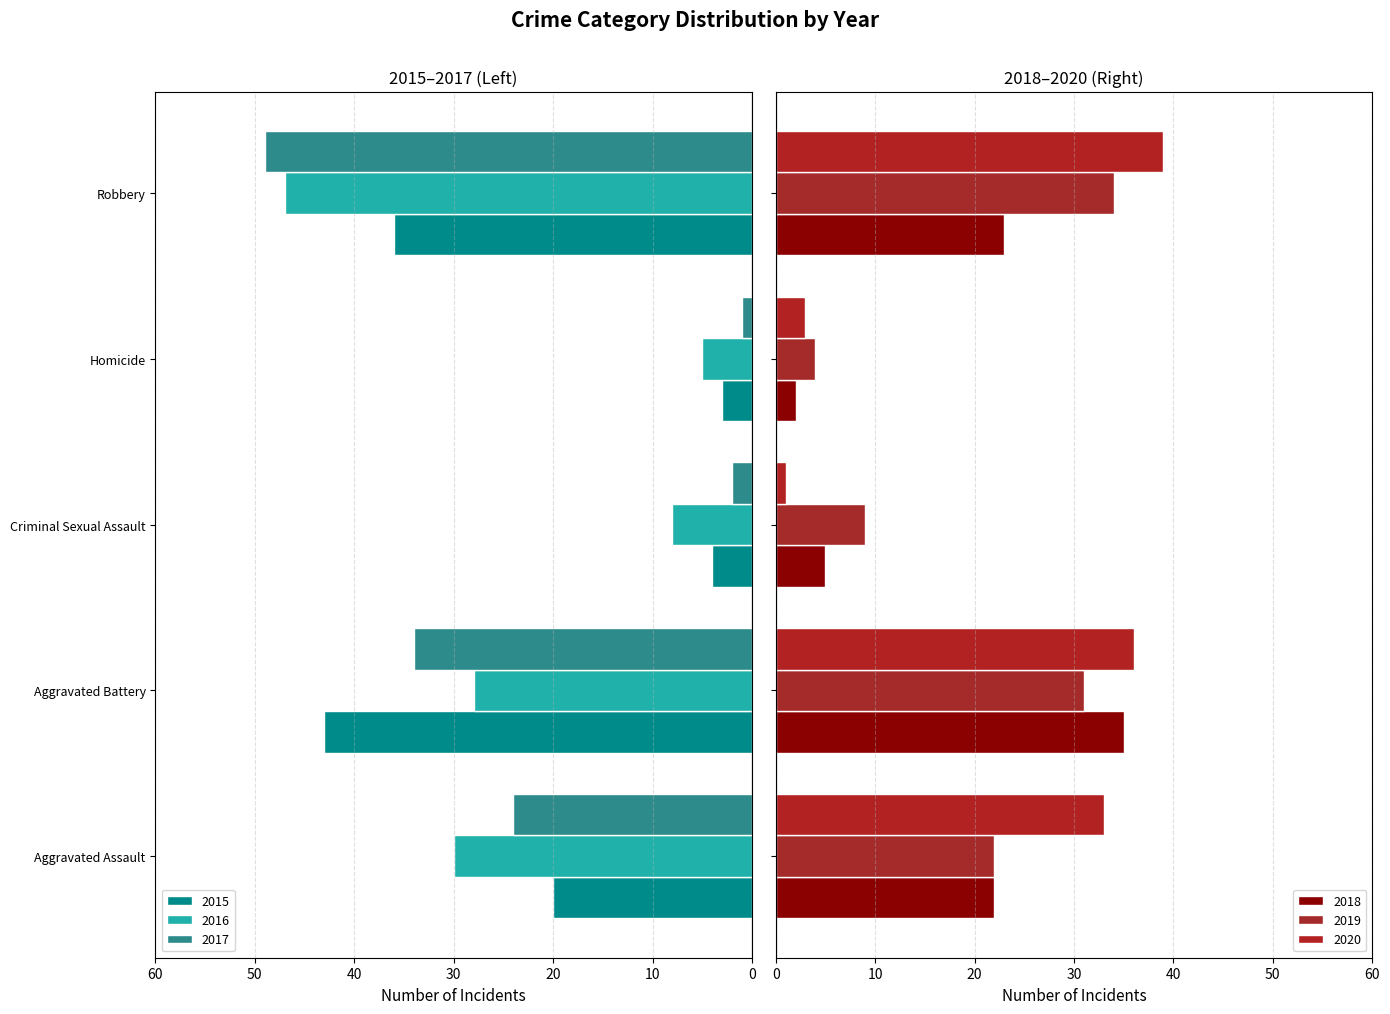

What is the difference between the highest and lowest values at Robbery?

88